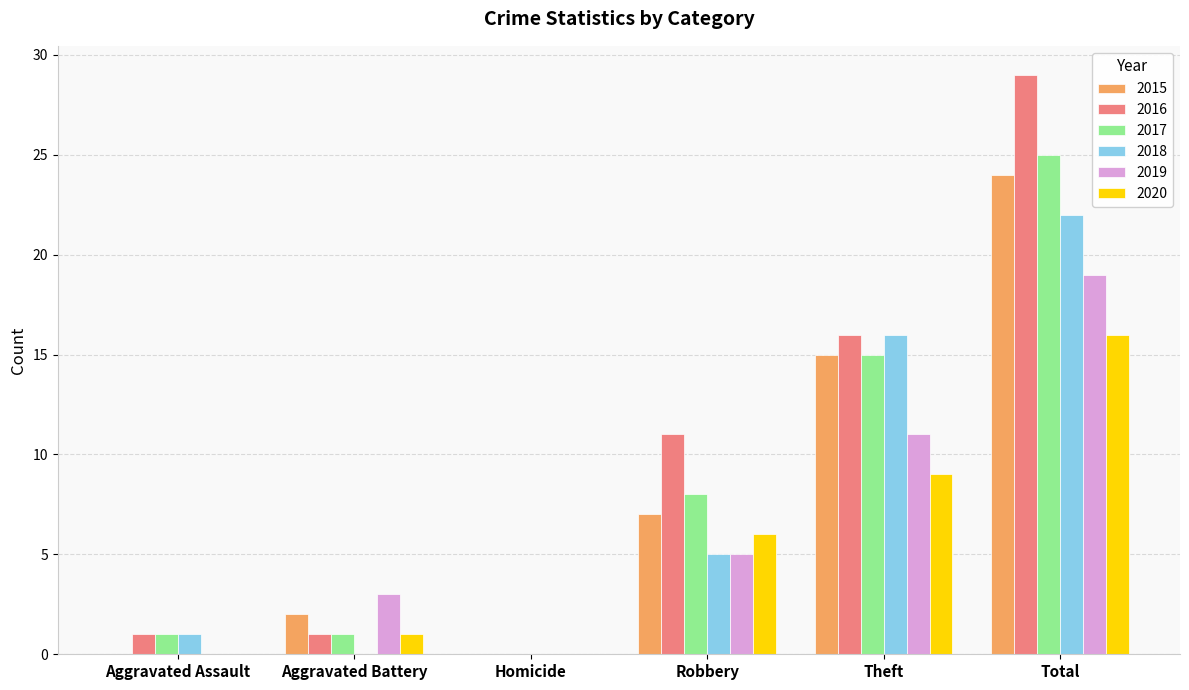

Where is 2019 nearest to the value 9?

Theft